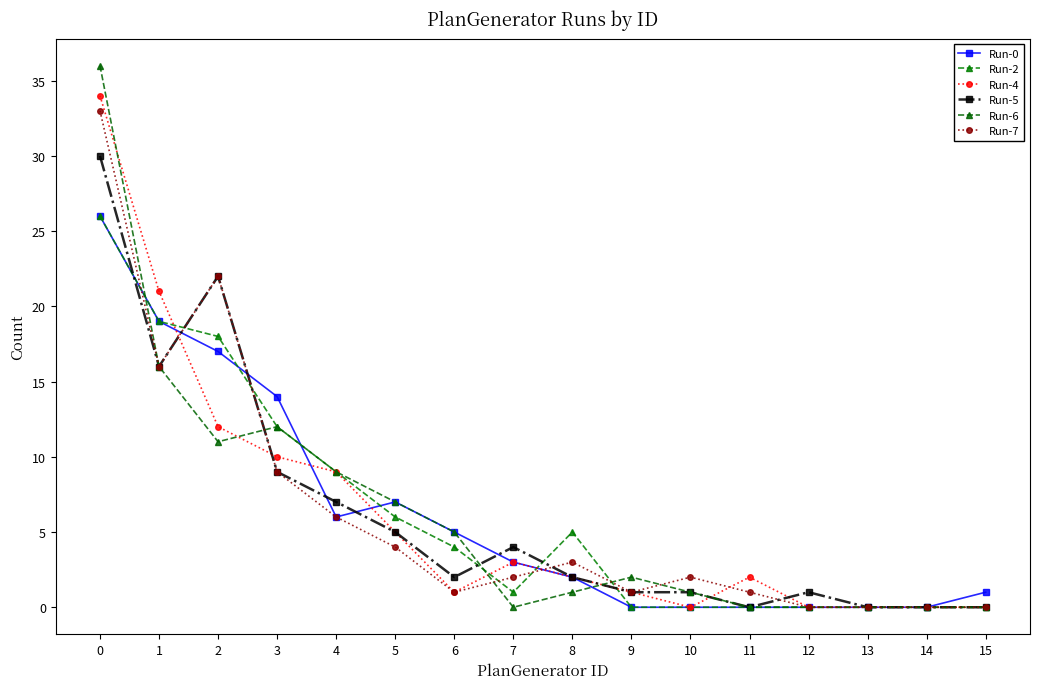

After their last crossing, which series has the higher values: Run-6 or Run-5?

Run-6